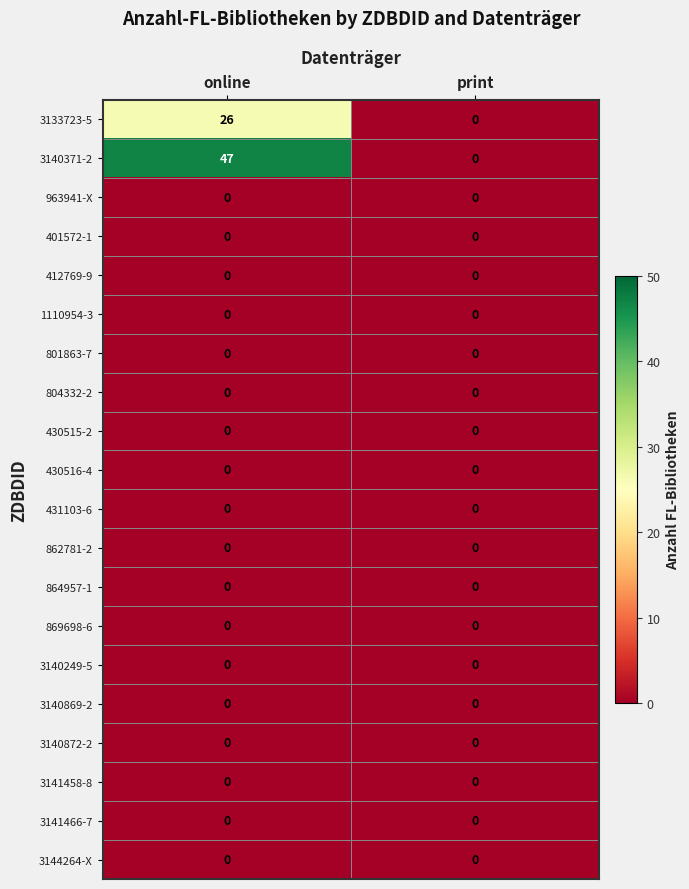

Which label corresponds to the largest value in the chart?

online